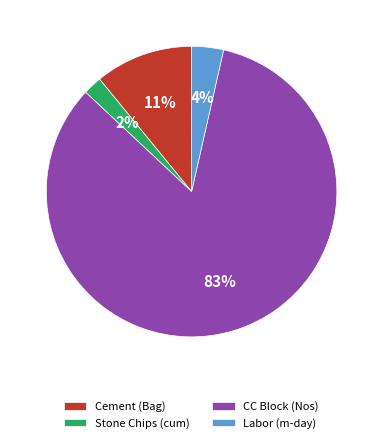

Which category has the smallest portion of the pie?

Stone Chips (cum)